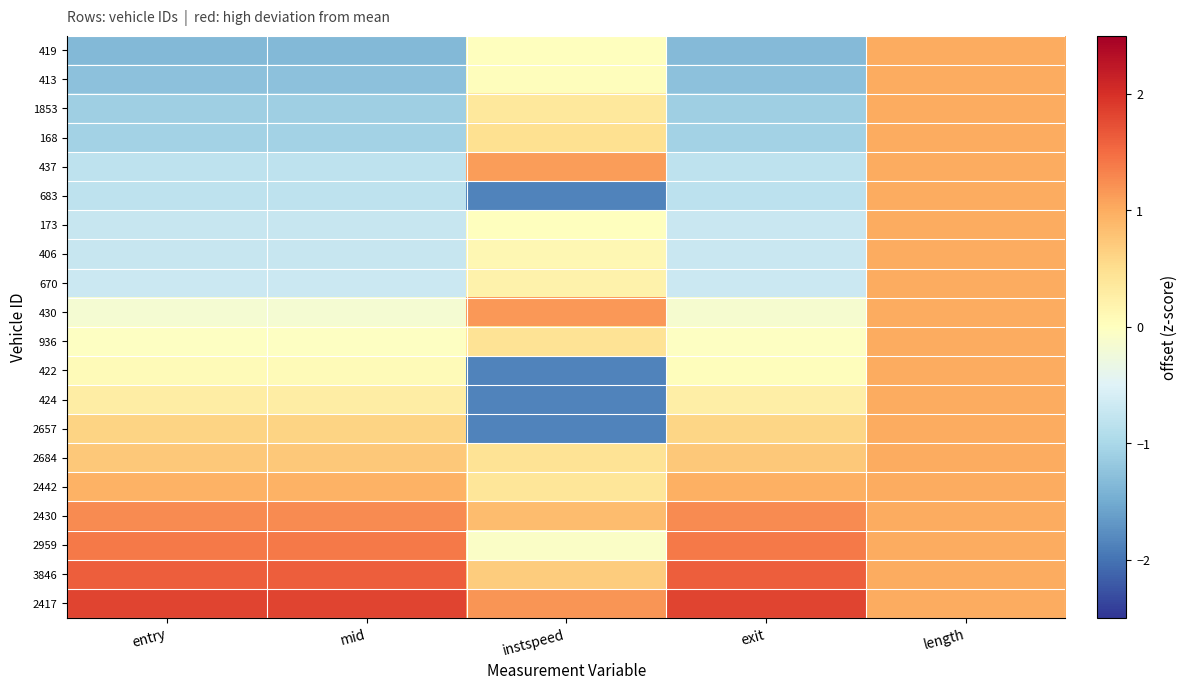

Rank the series at length from lowest to highest value.

419, 413, 1853, 168, 437, 683, 173, 406, 670, 430, 936, 422, 424, 2657, 2684, 2442, 2430, 2959, 3846, 2417